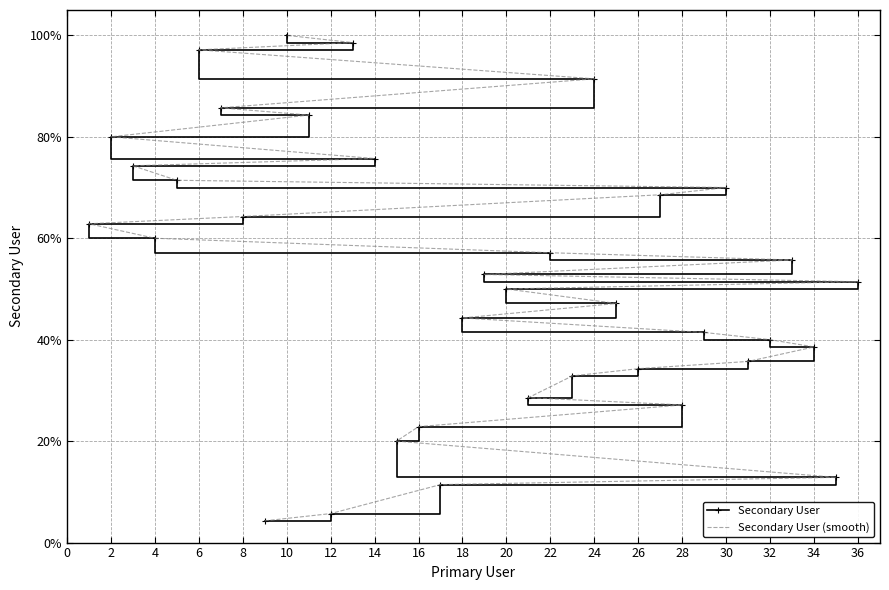

The value of Secondary User (smooth) at 8 is 0.6. True or false?

True